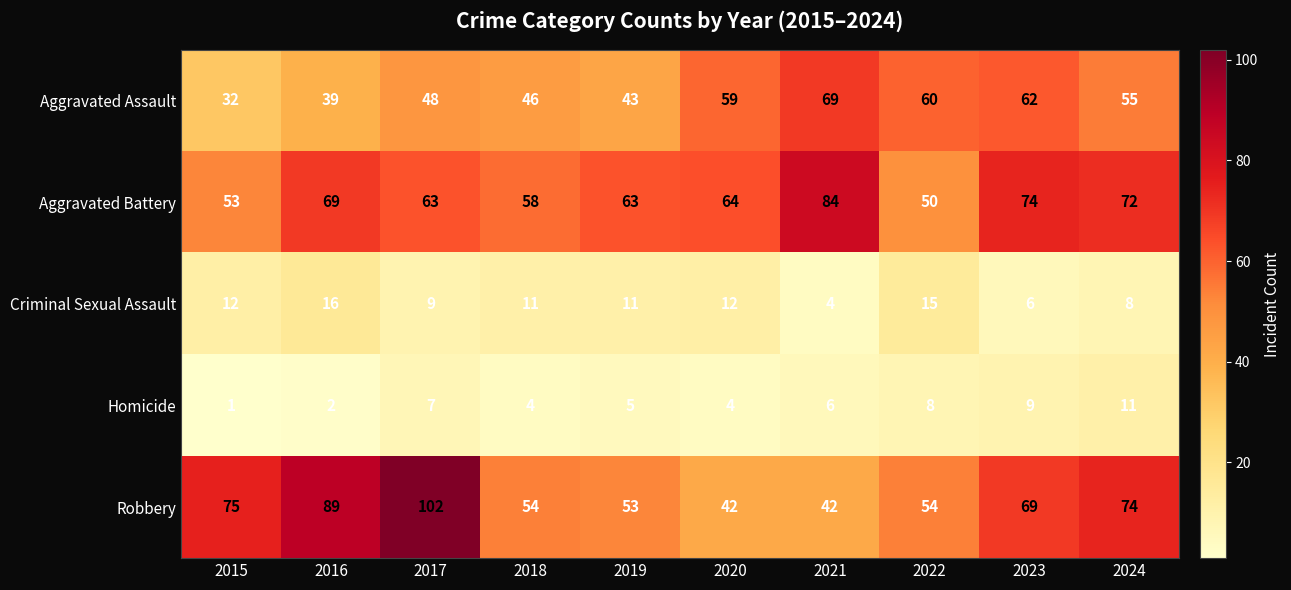

What is the minimum value shown in the chart?

1